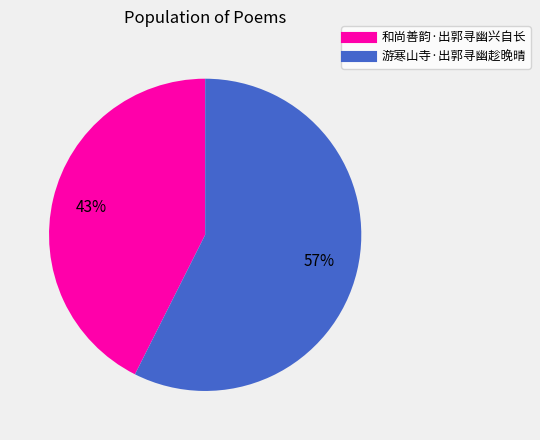

Which category has the smallest portion of the pie?

和尚善韵·出郭寻幽兴自长